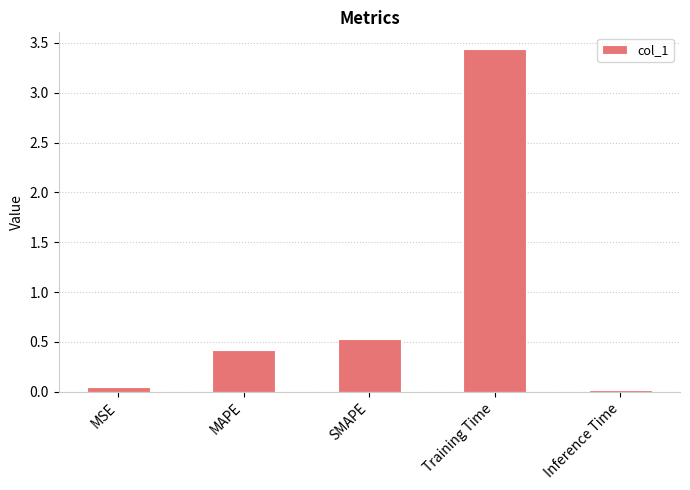

How many series are shown in this chart?

1